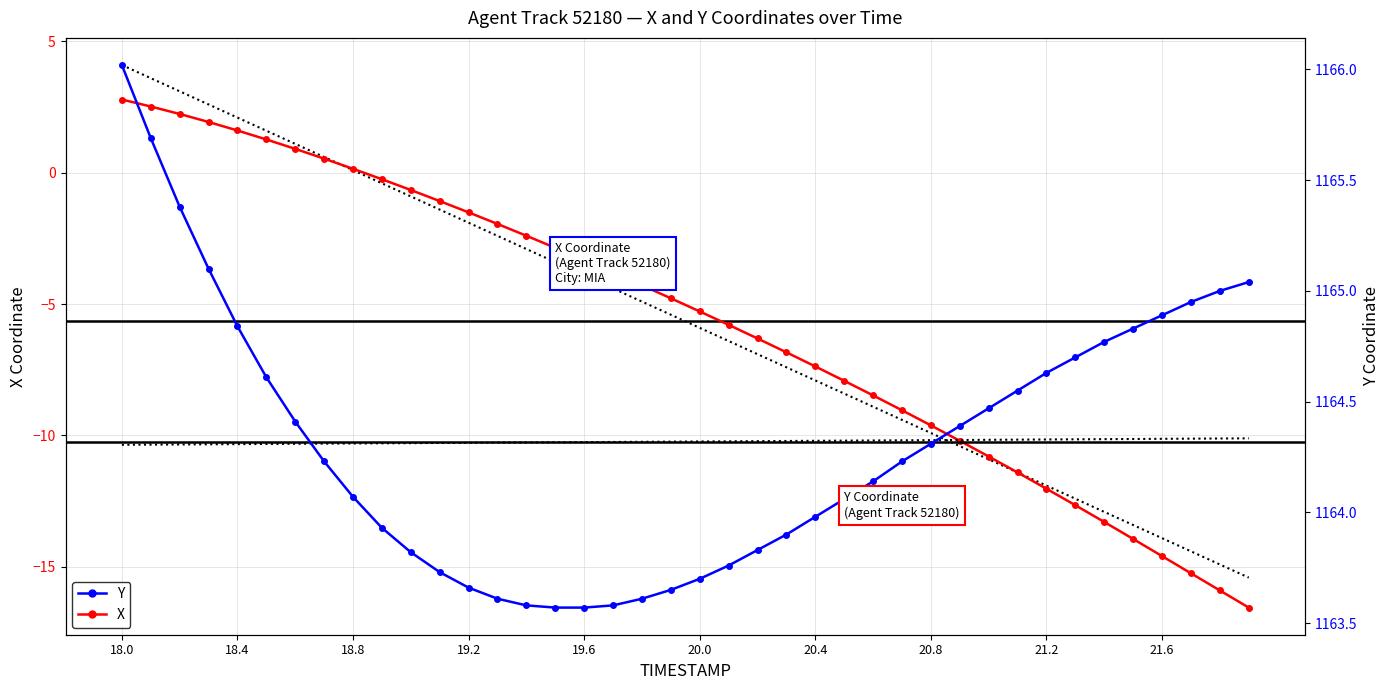

Reading right to left, extract all data points from this chart.

X: -16.6	-15.9	-15.2	-14.6	-13.9	-13.3	-12.7	-12.0	-11.4	-10.8	-10.2	-9.6	-9.0	-8.5	-7.9	-7.4	-6.8	-6.3	-5.8	-5.3	-4.8	-4.3	-3.8	-3.3	-2.9	-2.4	-2.0	-1.5	-1.1	-0.7	-0.2	0.1	0.5	0.9	1.3	1.6	1.9	2.2	2.5	2.8
Y: 1165.0	1165.0	1165.0	1164.9	1164.8	1164.8	1164.7	1164.6	1164.5	1164.5	1164.4	1164.3	1164.2	1164.1	1164.1	1164.0	1163.9	1163.8	1163.8	1163.7	1163.7	1163.6	1163.6	1163.6	1163.6	1163.6	1163.6	1163.7	1163.7	1163.8	1163.9	1164.1	1164.2	1164.4	1164.6	1164.8	1165.1	1165.4	1165.7	1166.0